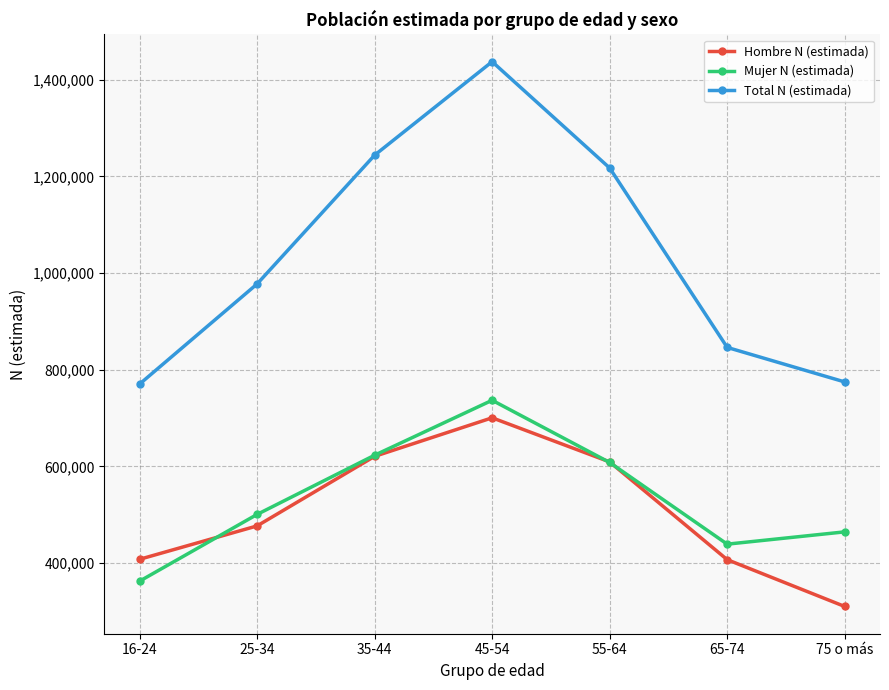

Where do Mujer N (estimada) and Hombre N (estimada) first cross each other?

16-24 and 25-34